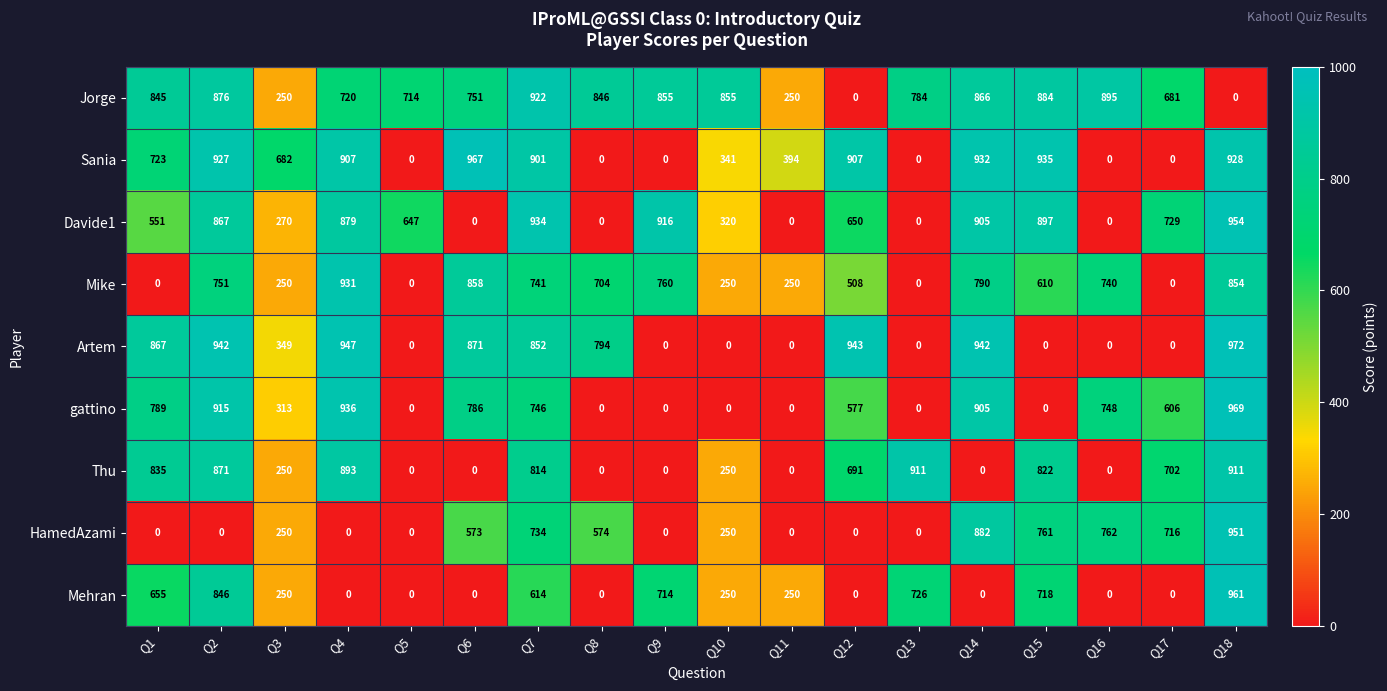

What is the difference between the second highest and second lowest values in the Artem series?

947